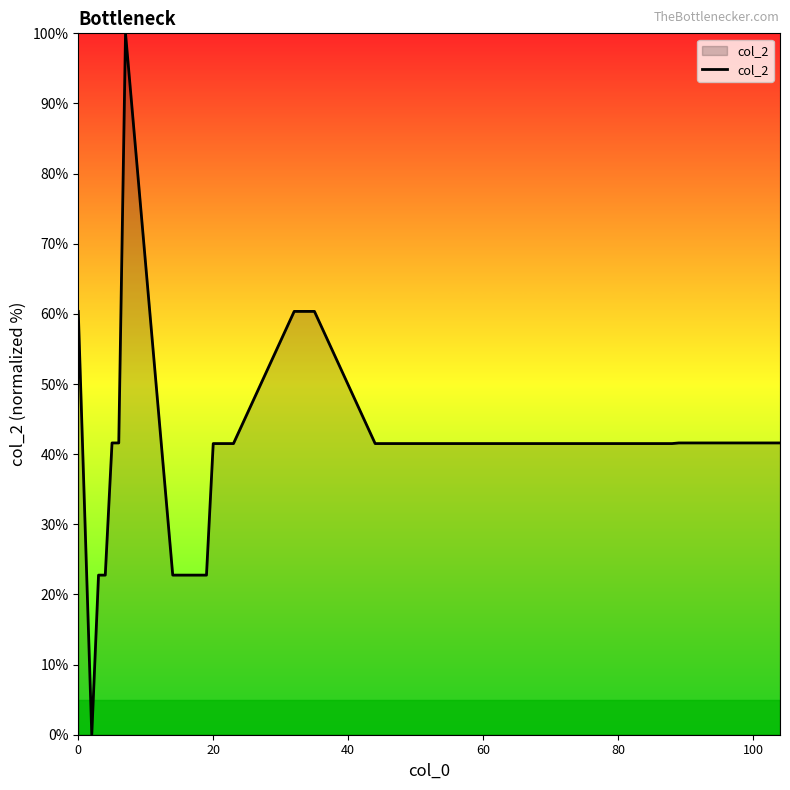

What is the maximum value shown in the chart?

100.0